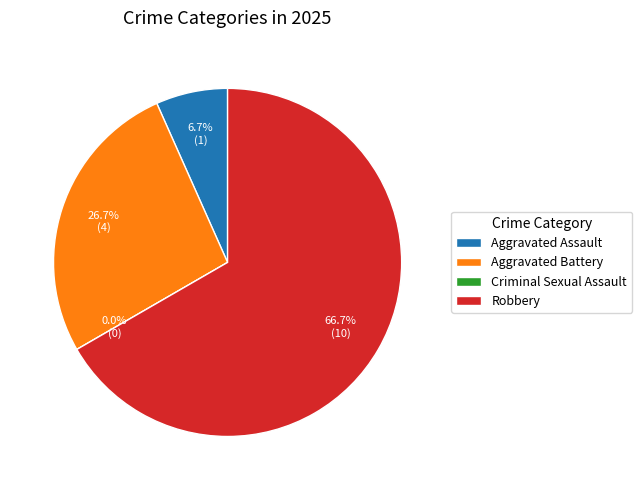

To the nearest percent, what is the difference between the largest and smallest slice percentages?

67%